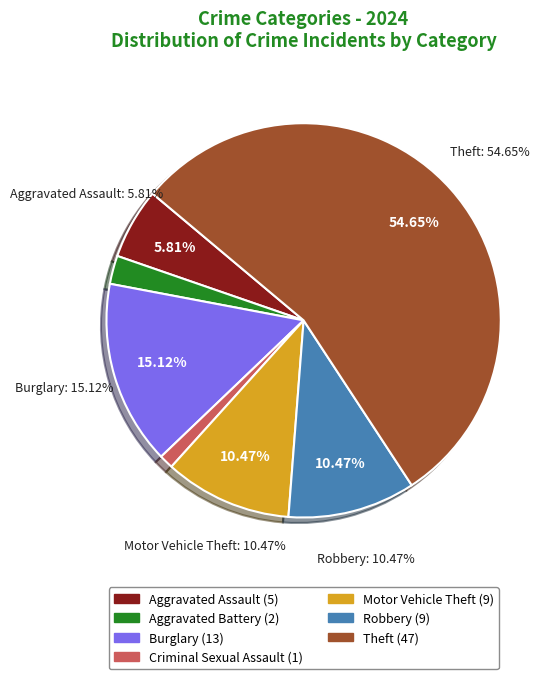

What is the total percentage of Motor Vehicle Theft and Aggravated Battery?

12.8%